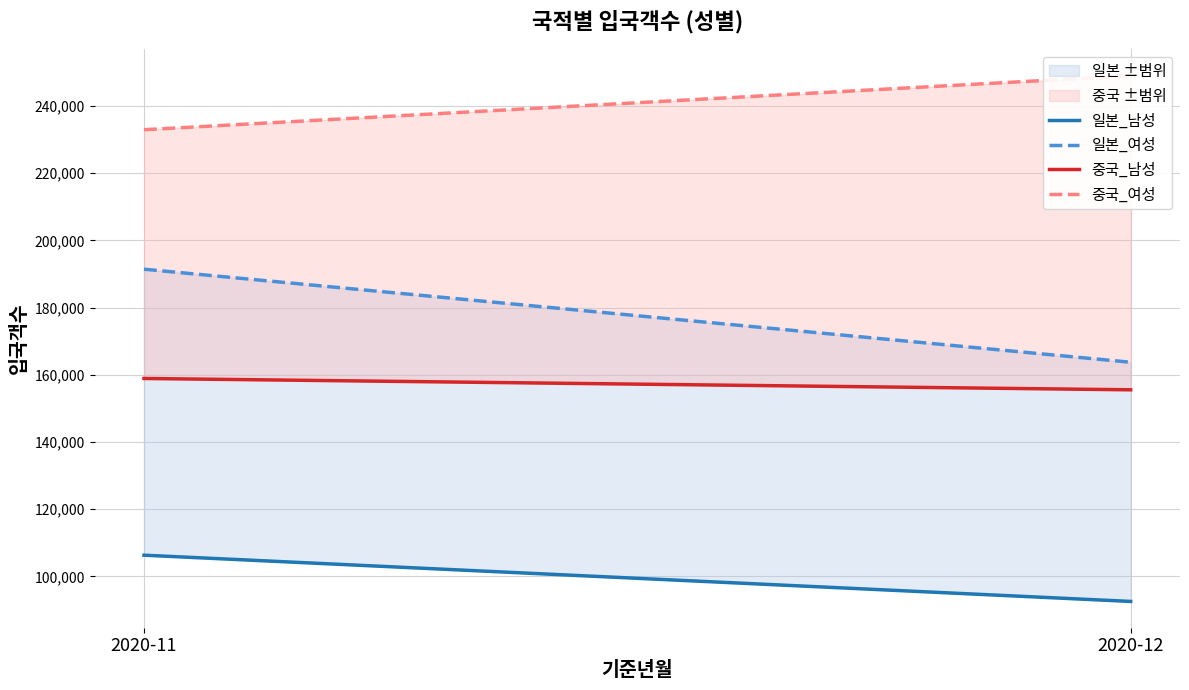

Which series has the widest spread of values?

일본_여성